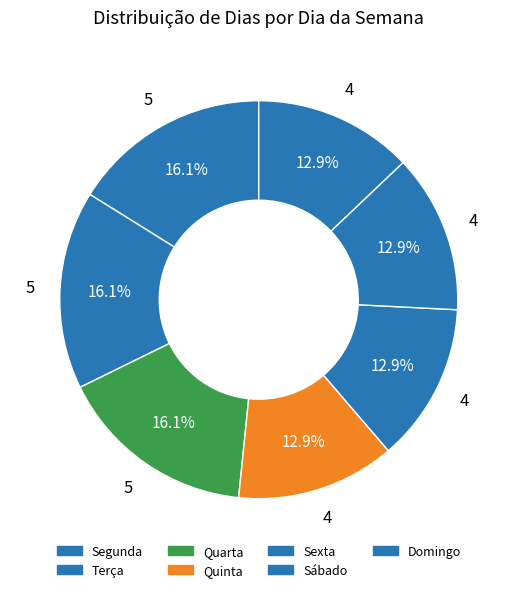

Rank the categories by value from highest to lowest.

Segunda, Terça, Quarta, Quinta, Sexta, Sábado, Domingo